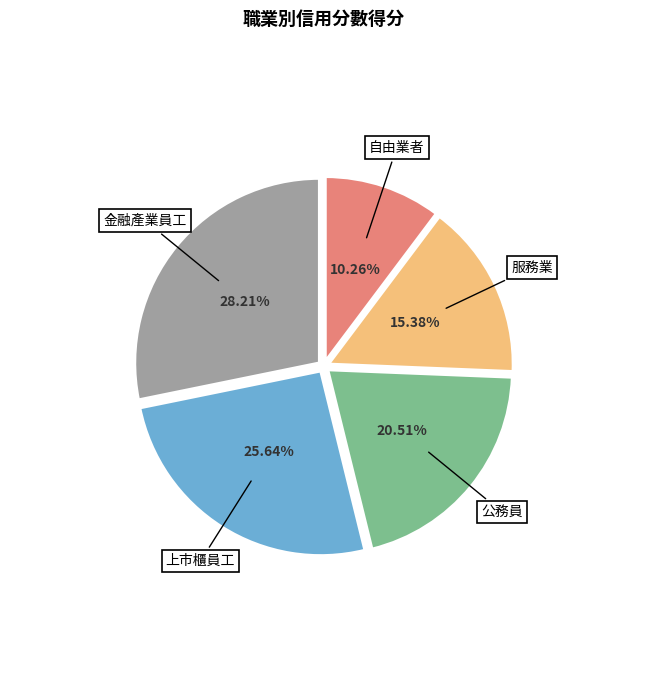

Is there any slice that represents more than half of the pie?

No